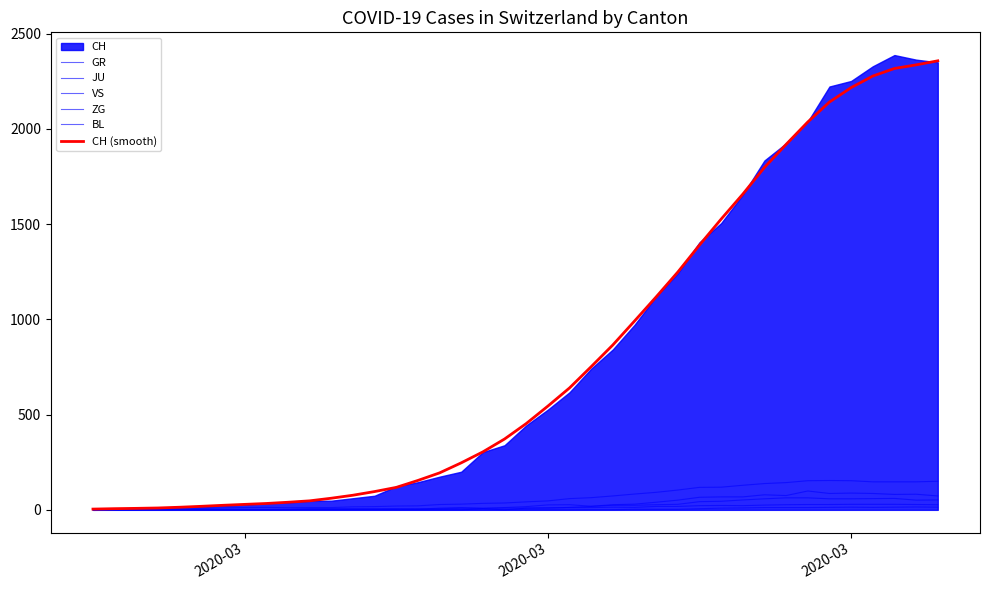

In VS, how many points are higher than both neighbors (excluding endpoints)?

2